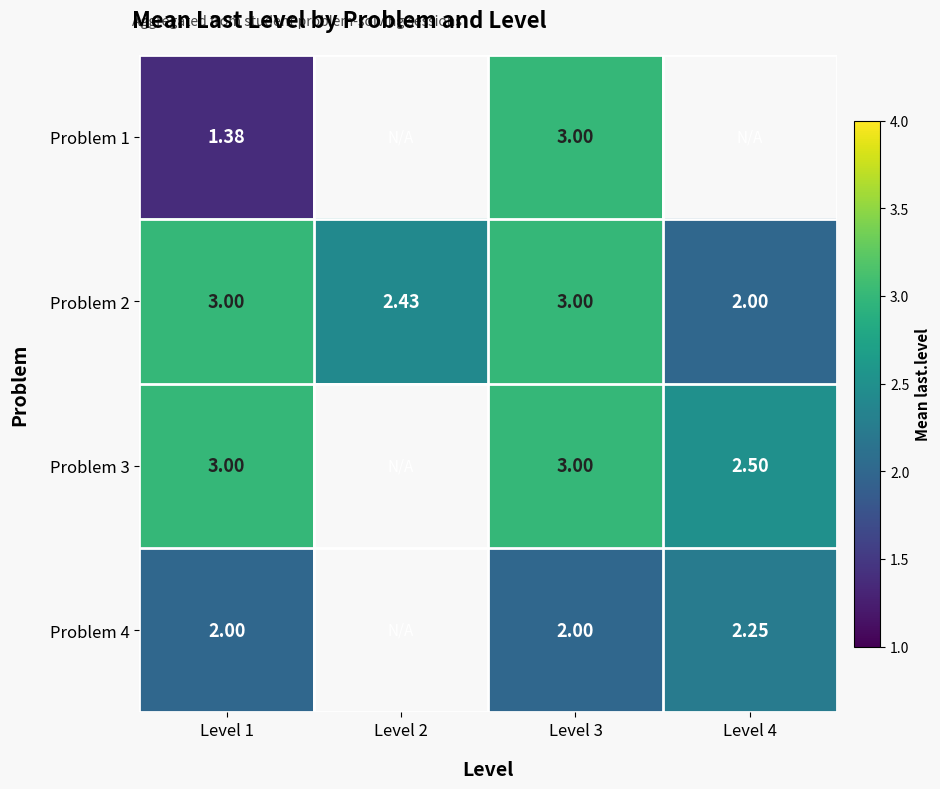

Is the value of Problem 2 at Level 3 greater than the value of Problem 1 at Level 3?

No